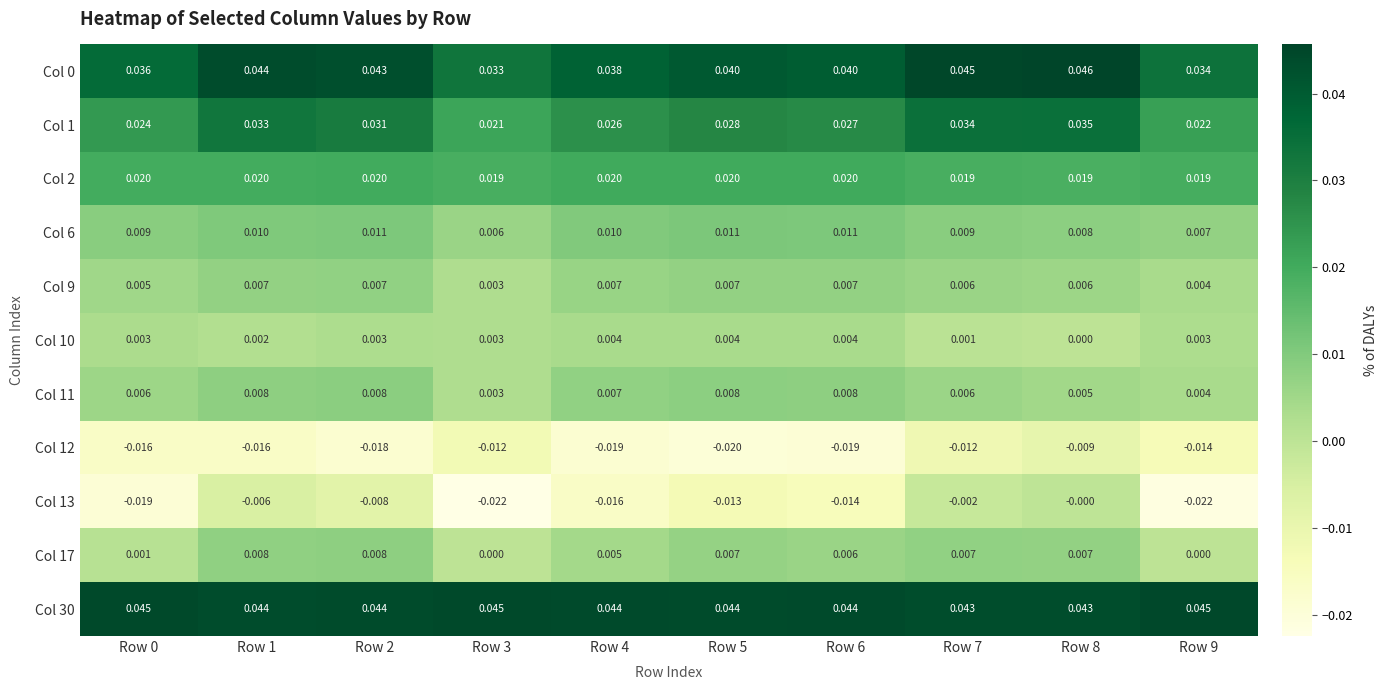

Is the value of Col 17 at Row 7 greater than the value of Col 13 at Row 9?

Yes